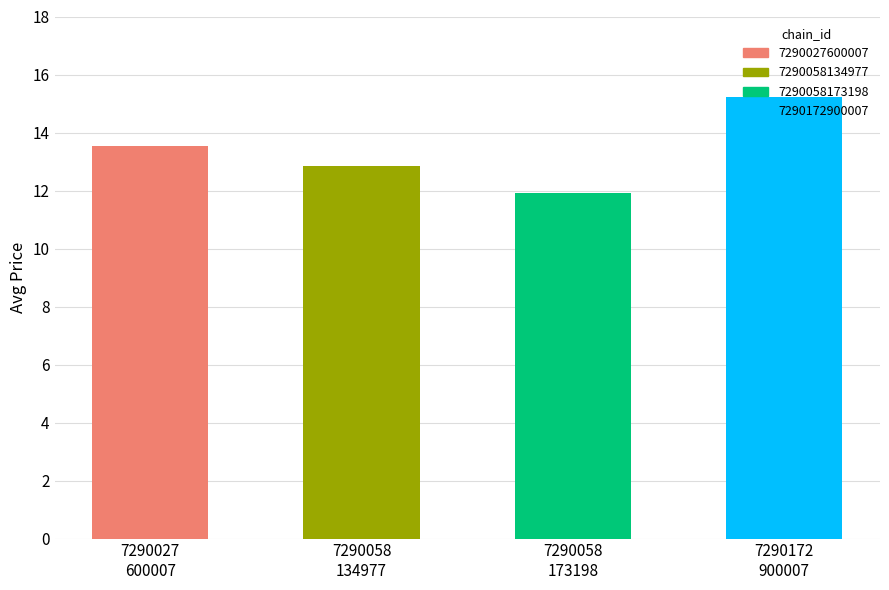

What is the difference between the maximum and minimum values?

3.3